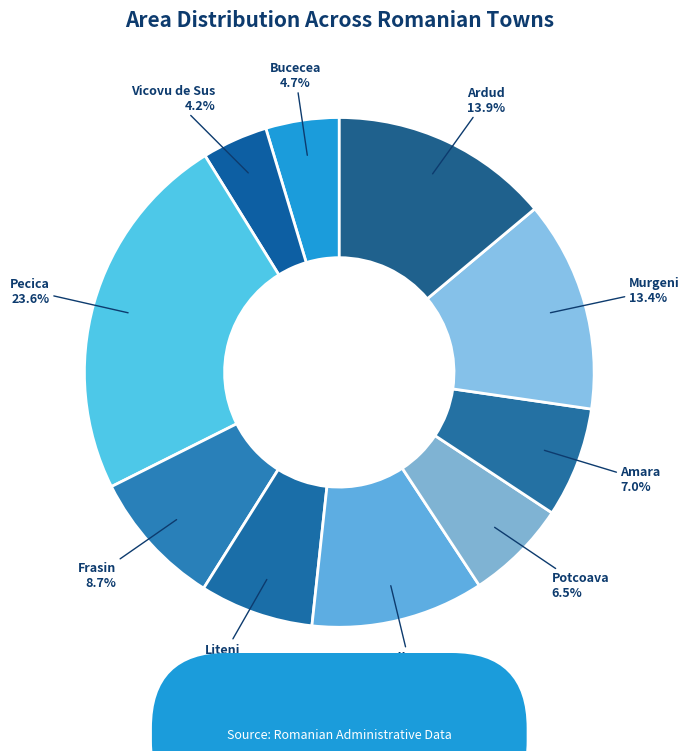

Which has a higher value, Murgeni or Frasin?

Murgeni